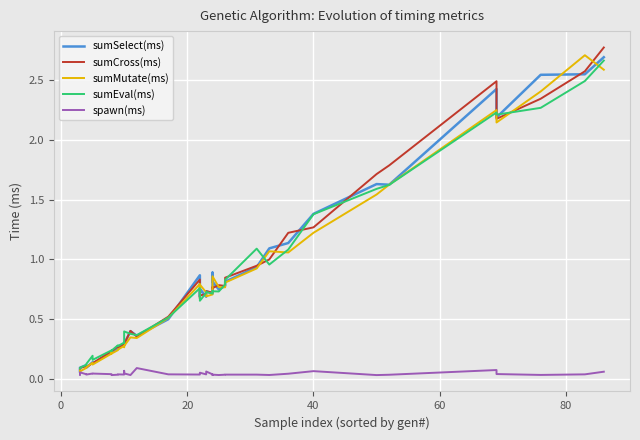

The value of sumCross(ms) at 8 is 0.2. True or false?

True